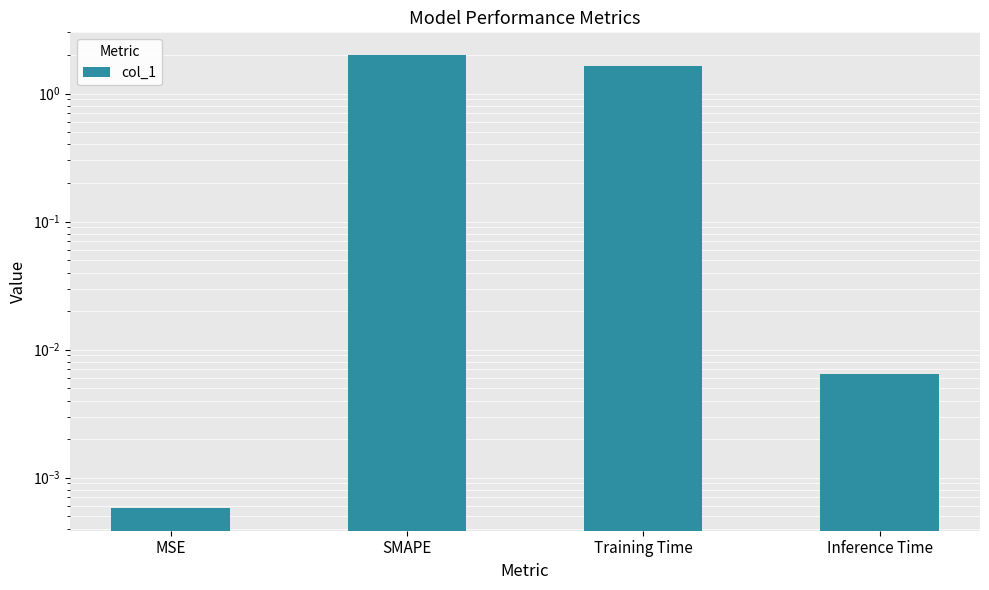

Which category has the highest value across all series?

SMAPE